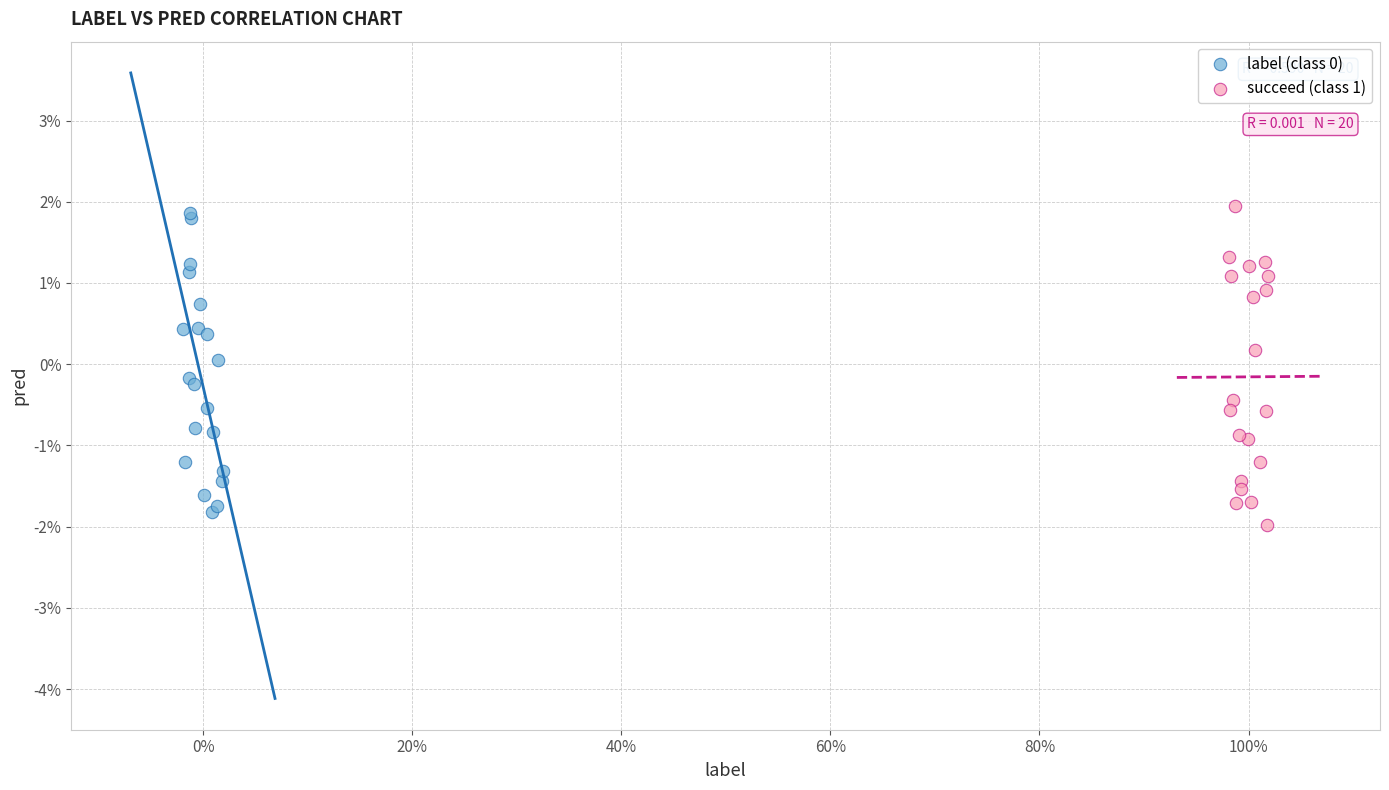

Which series contains the highest Y value?

succeed (class 1)